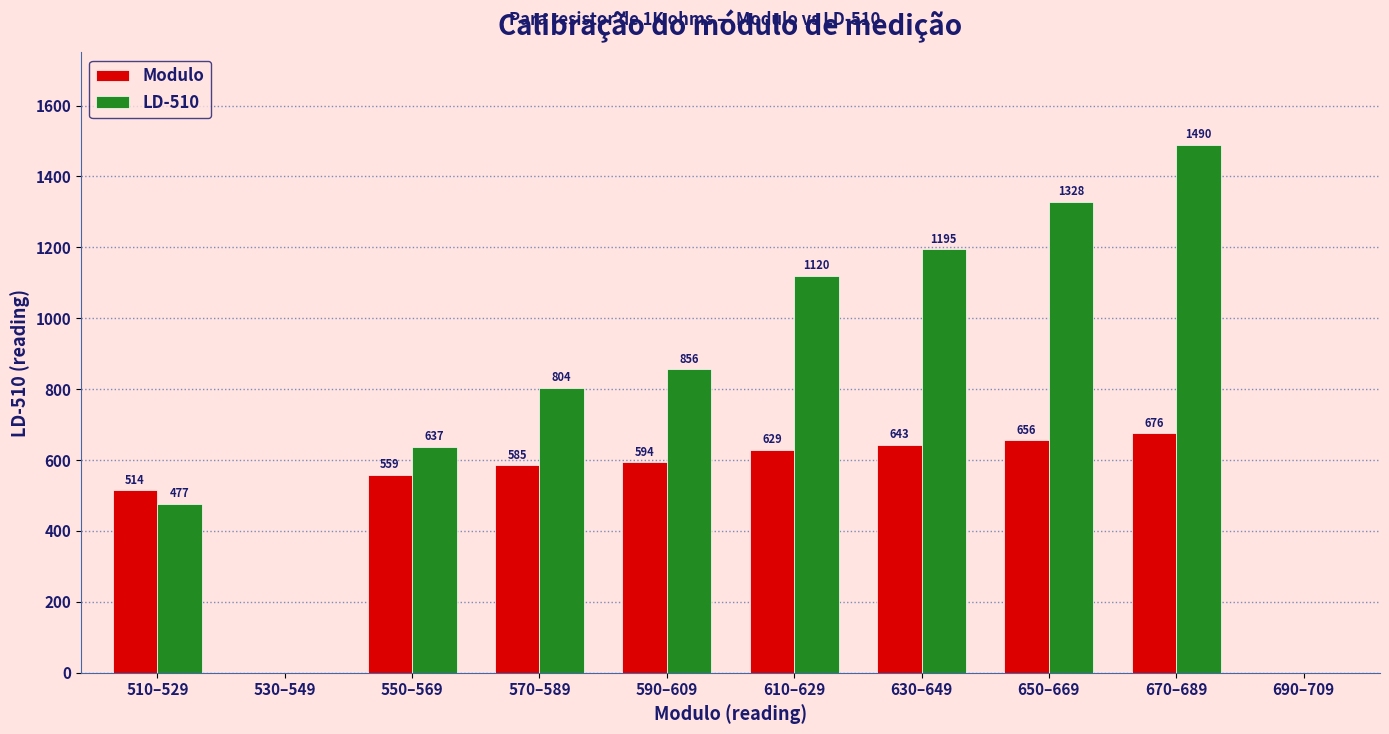

What is the difference between the LD-510 values at 610–629 and 530–549?

1120.0